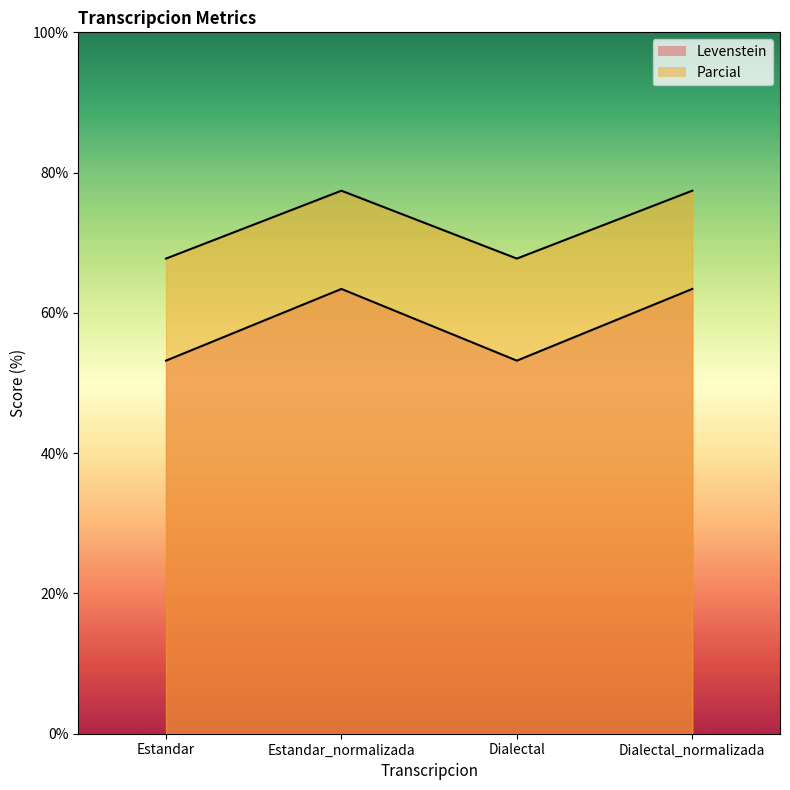

How many lines are shown in the chart?

2